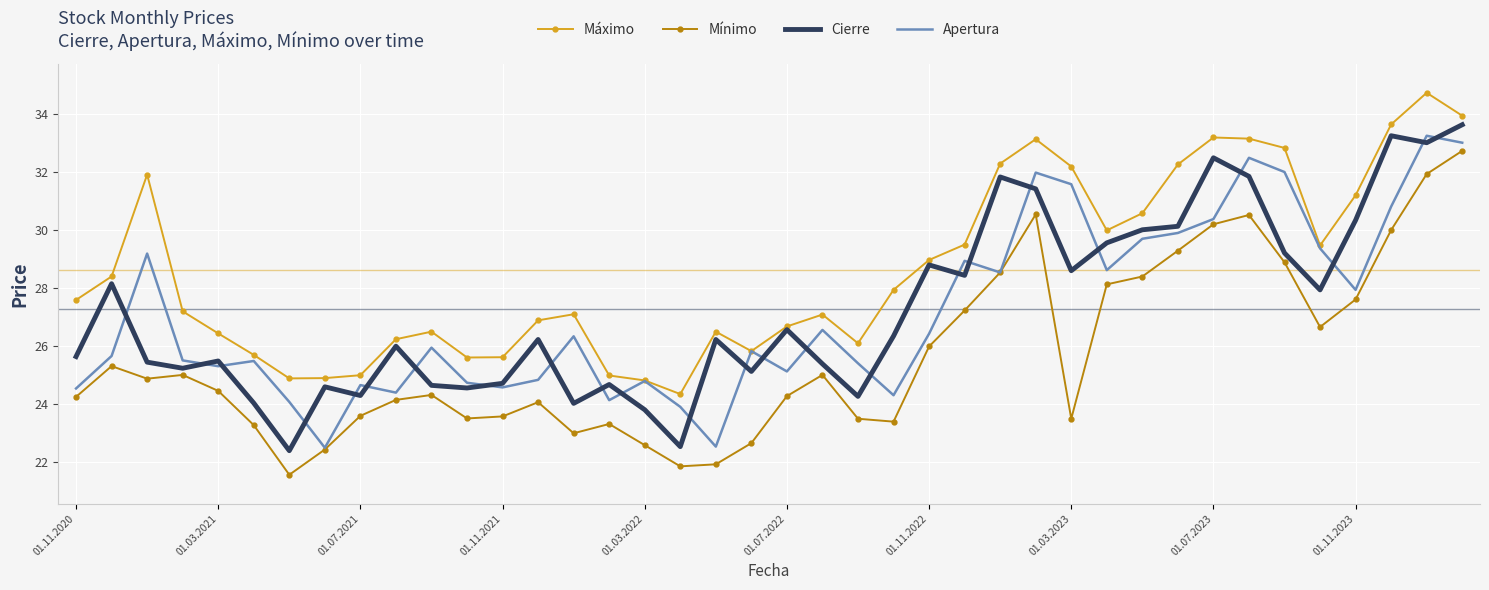

Which series has the largest total across all categories?

Máximo